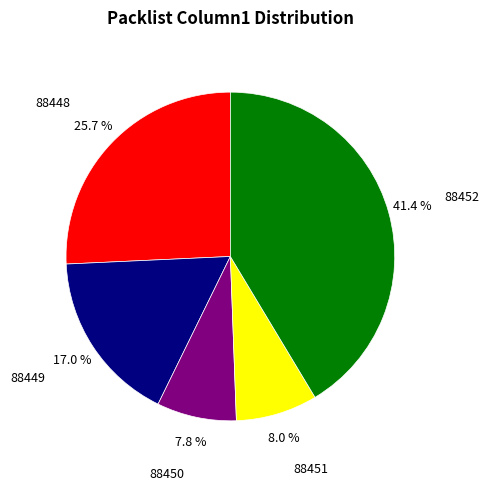

Does any single category account for the majority?

No